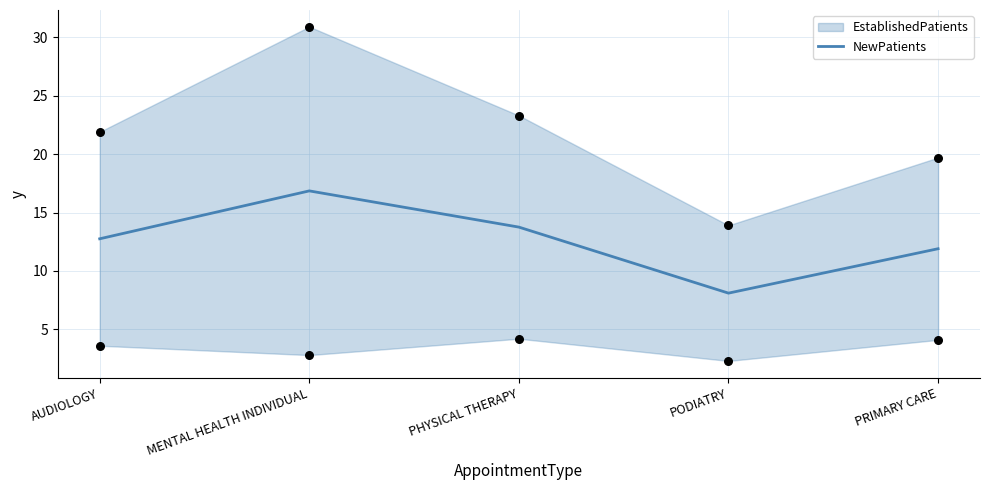

Approximately how many times larger is the value at PODIATRY compared to PHYSICAL THERAPY?

0.6